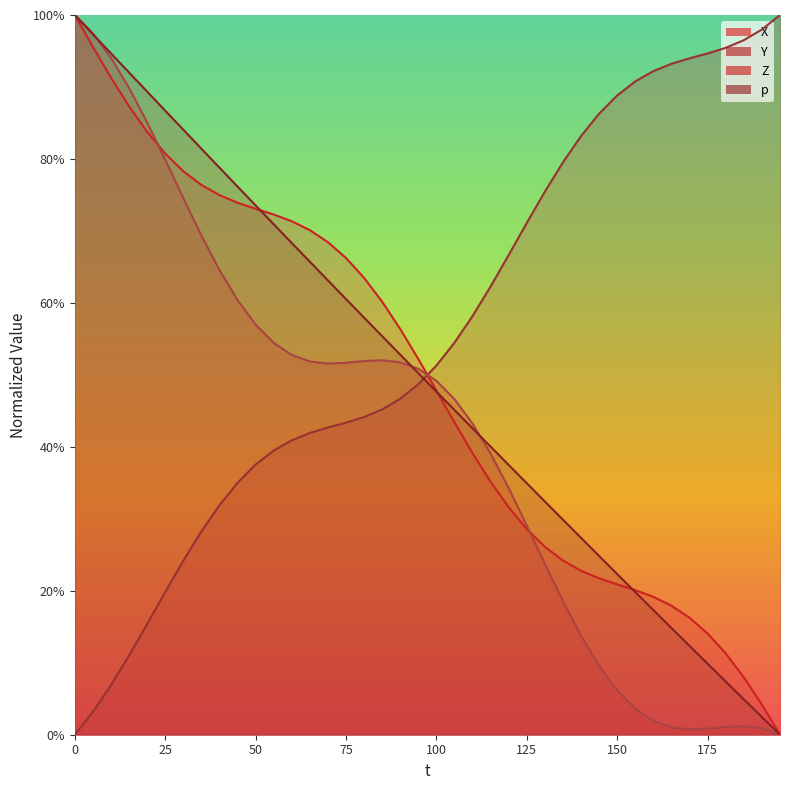

Is it true that p line equals 1.1 at 75?

False